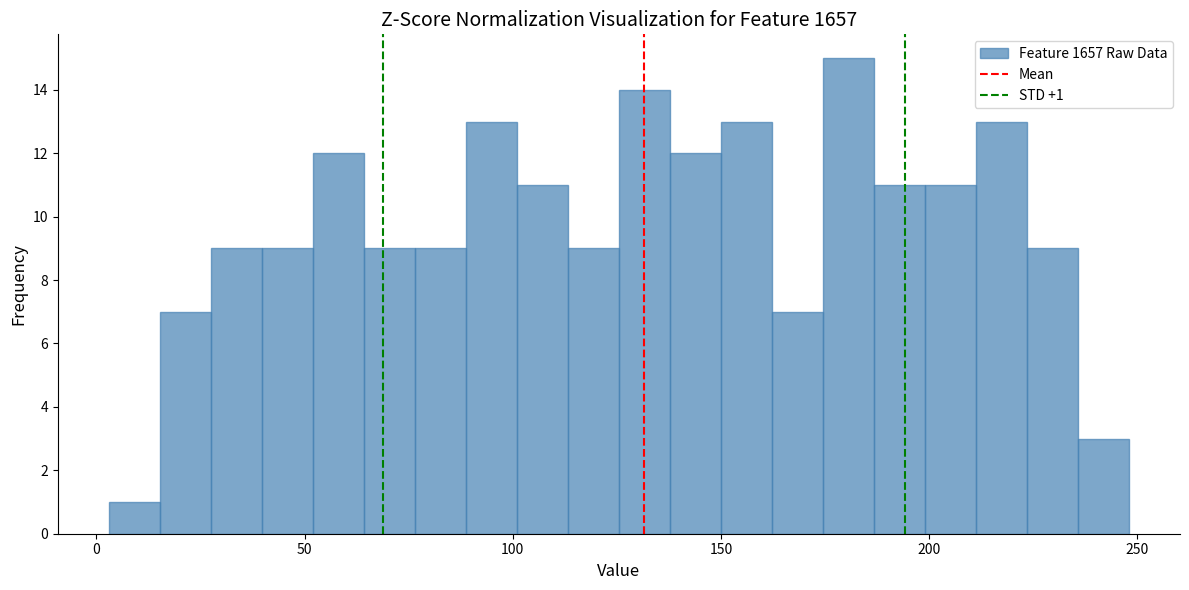

Around what value on the x-axis is the tallest bar? Give the approximate position of its centre, as read against the axis.

180